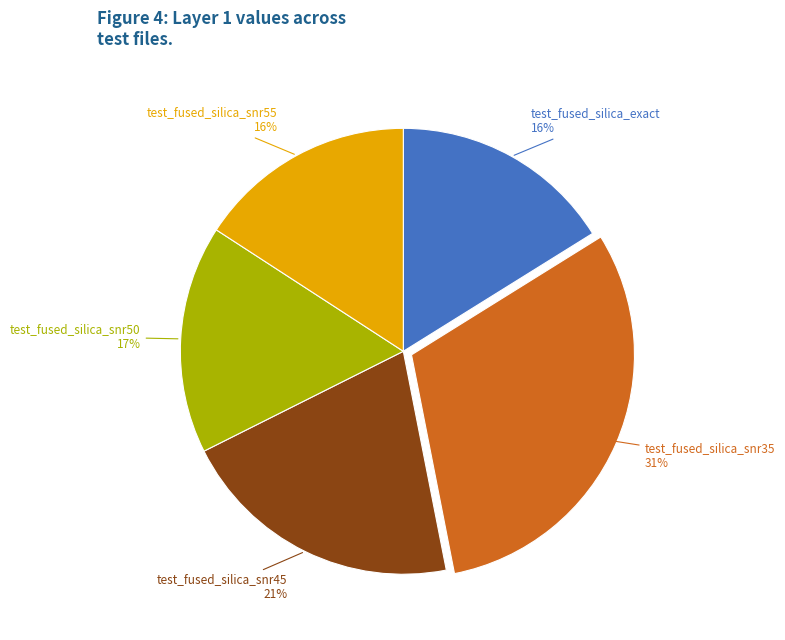

Does any single category account for the majority?

No